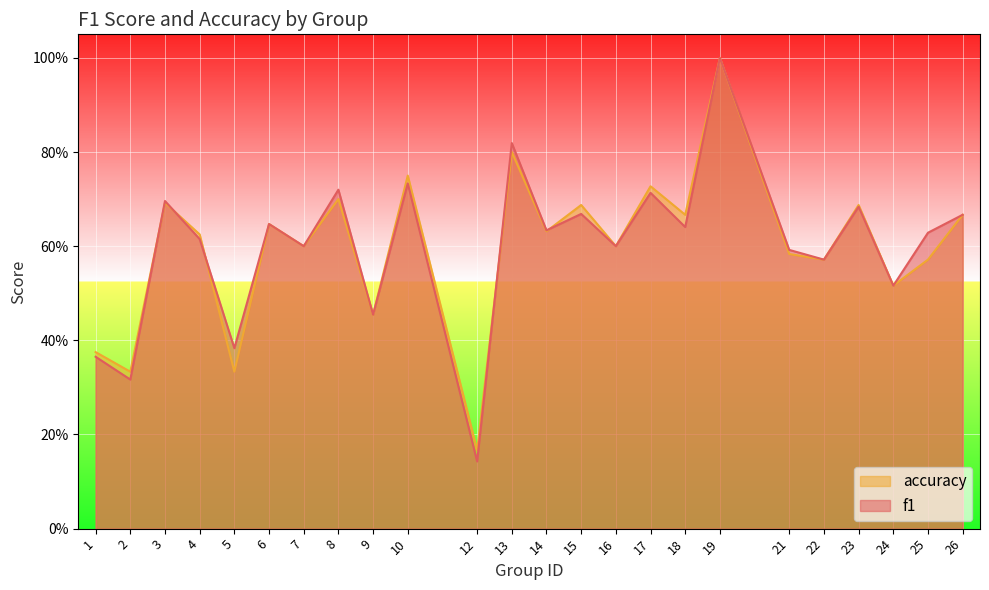

Count the f1 values in the range 0 to 1.

24